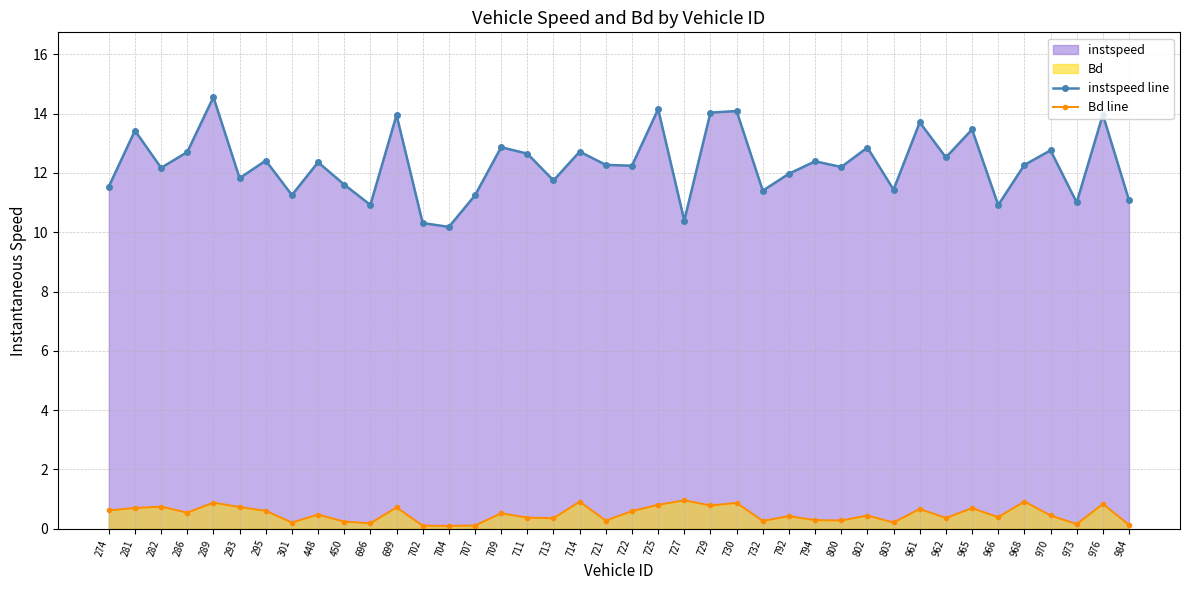

How many lines are shown in the chart?

2